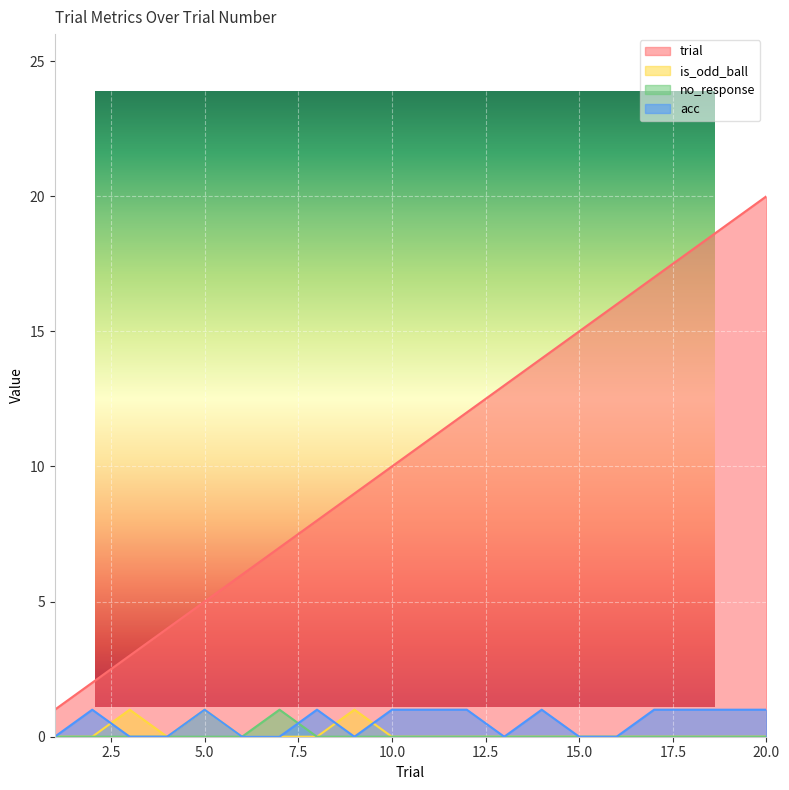

Which series has the widest spread of values?

trial